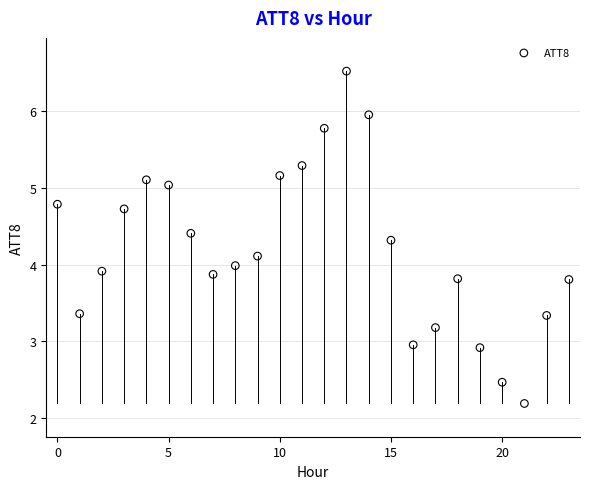

What is the range of Y values (max minus min)?

4.3